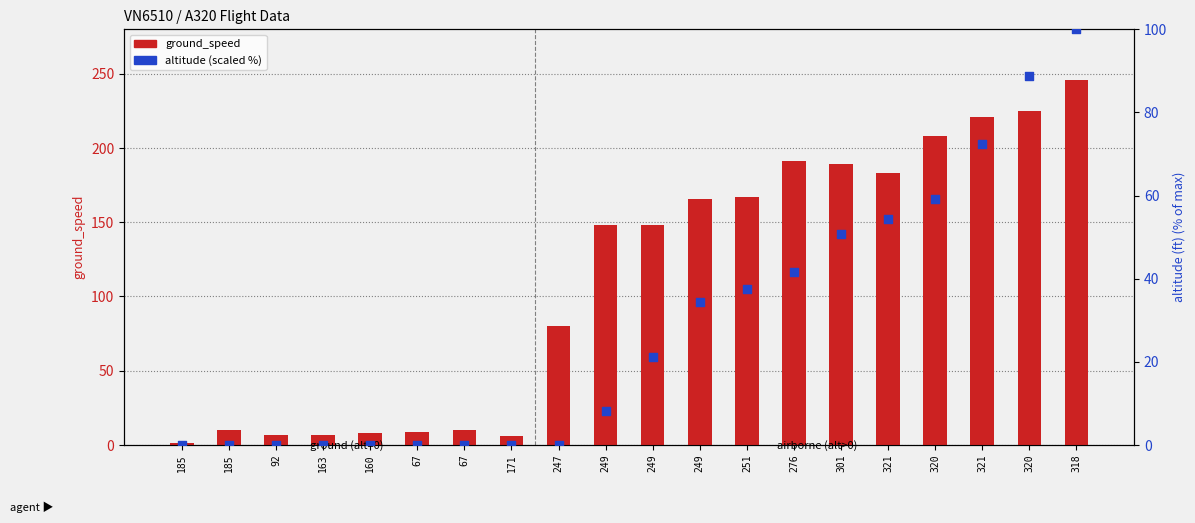

Which series contains the lowest Y value?

altitude (scaled %)